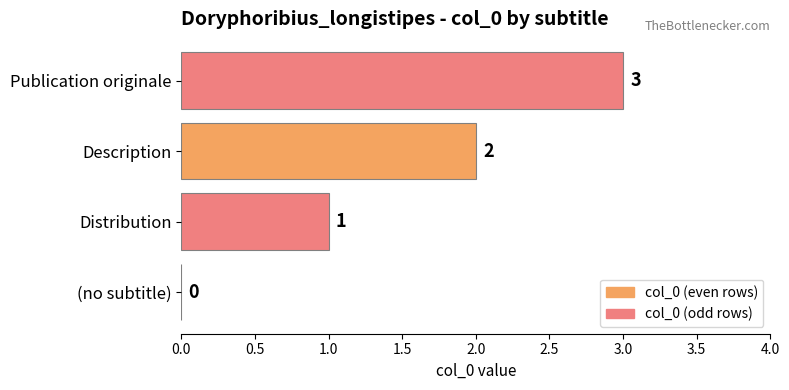

What is the sum of all values?

6